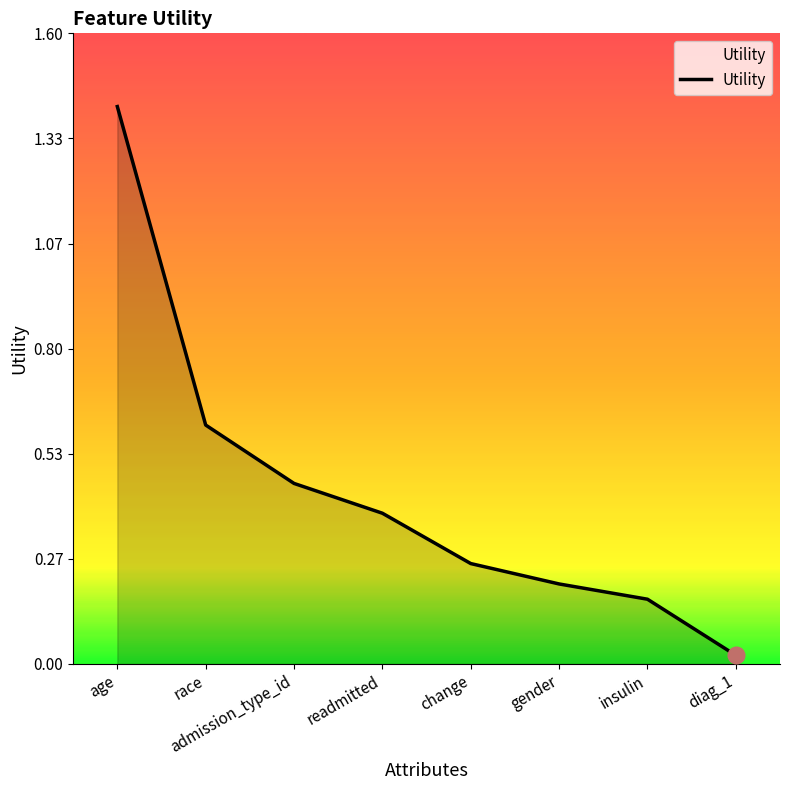

What position from the left is admission_type_id?

3